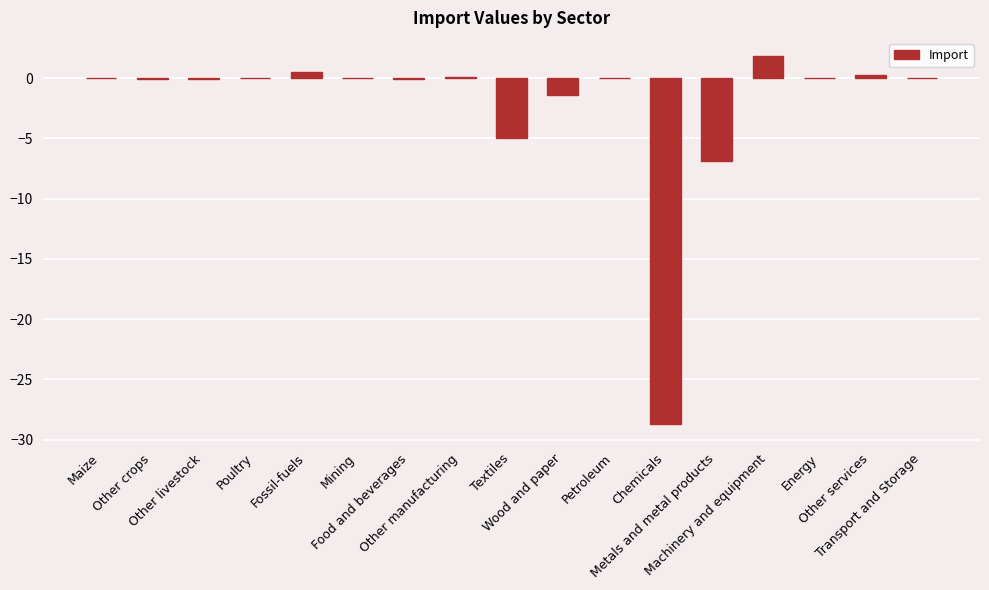

The value at Chemicals is -42.9. True or false?

False